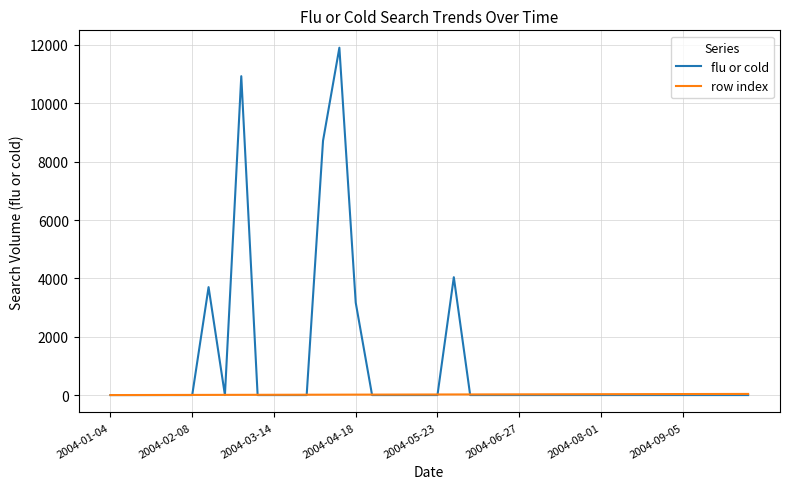

What is the difference between the second highest and second lowest values in the flu or cold series?

10930.2